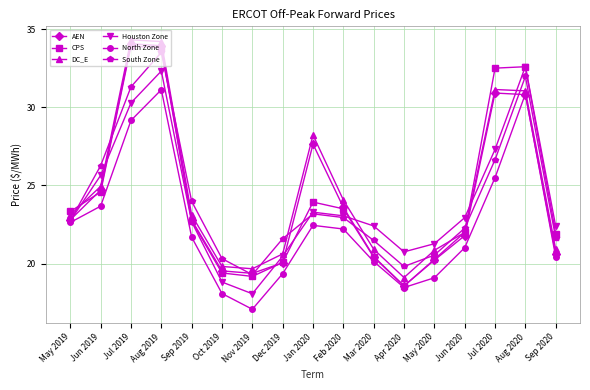

What is the greatest value displayed?

34.3